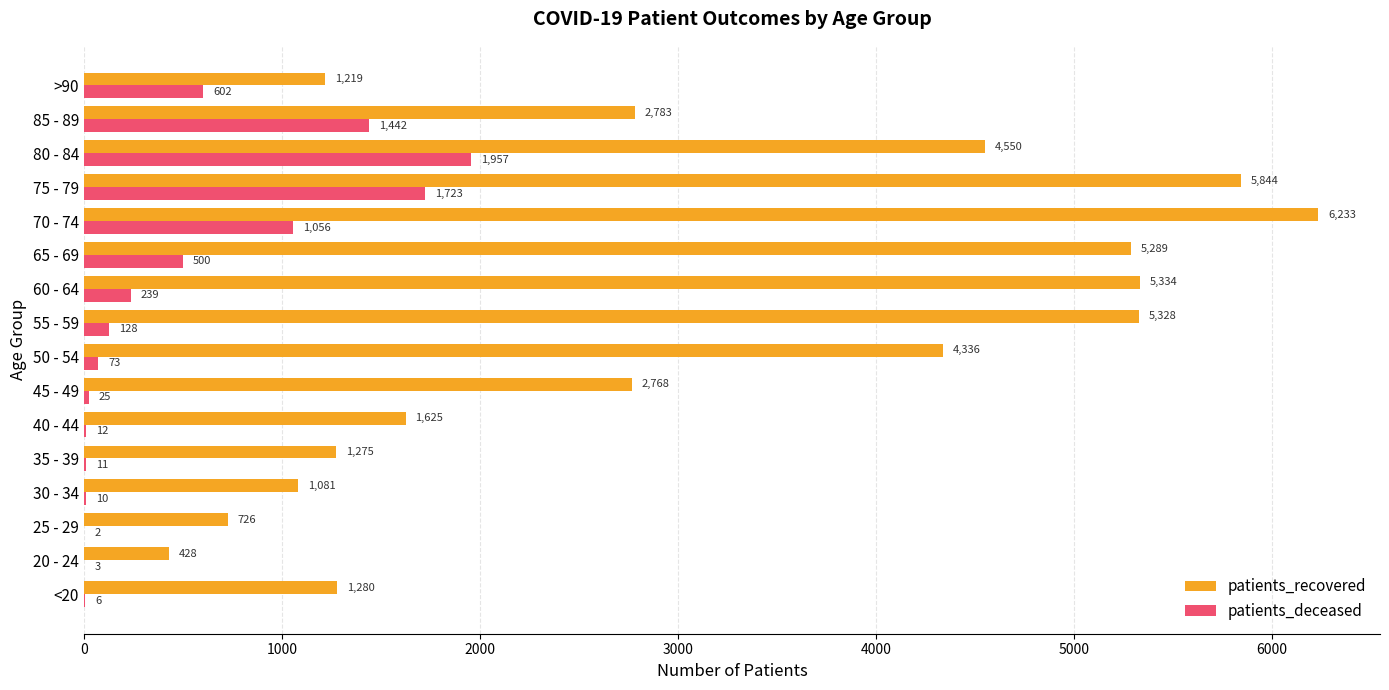

At which category does the chart reach its peak across all series?

70 - 74